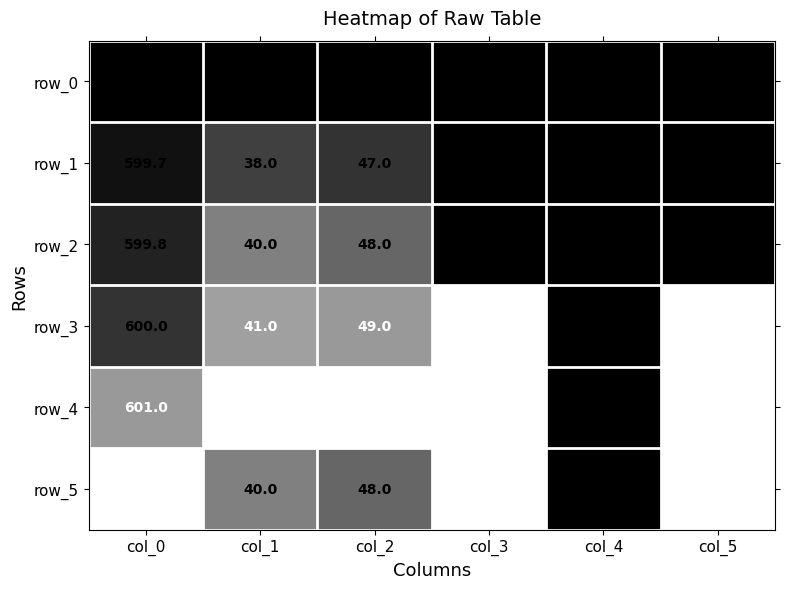

Is the value of row_2 at col_1 greater than the value of row_4 at col_5?

No